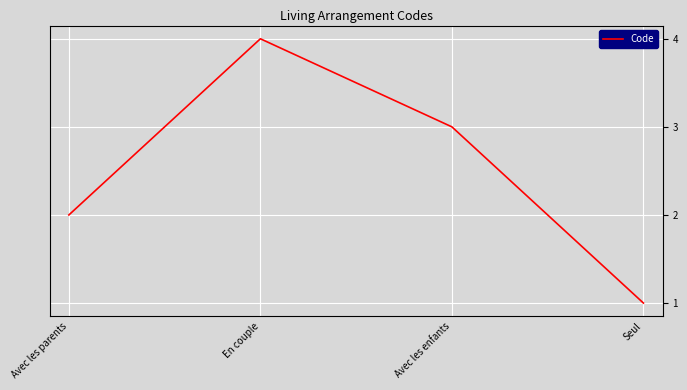

True or false: the data has more than 1 interior local peaks.

False